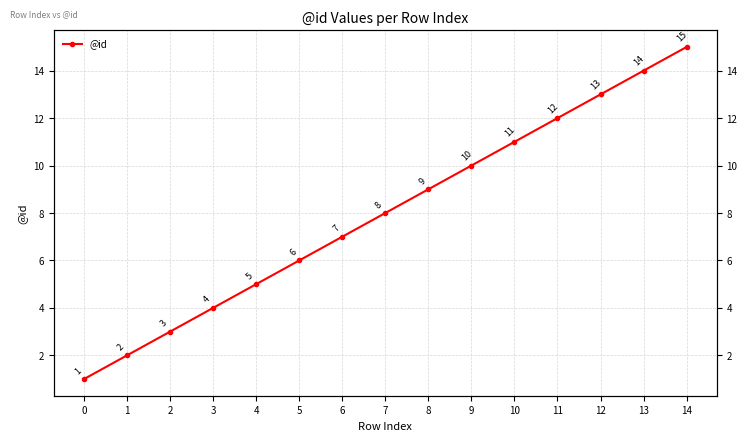

What is the value of the 3rd point from the left?

3